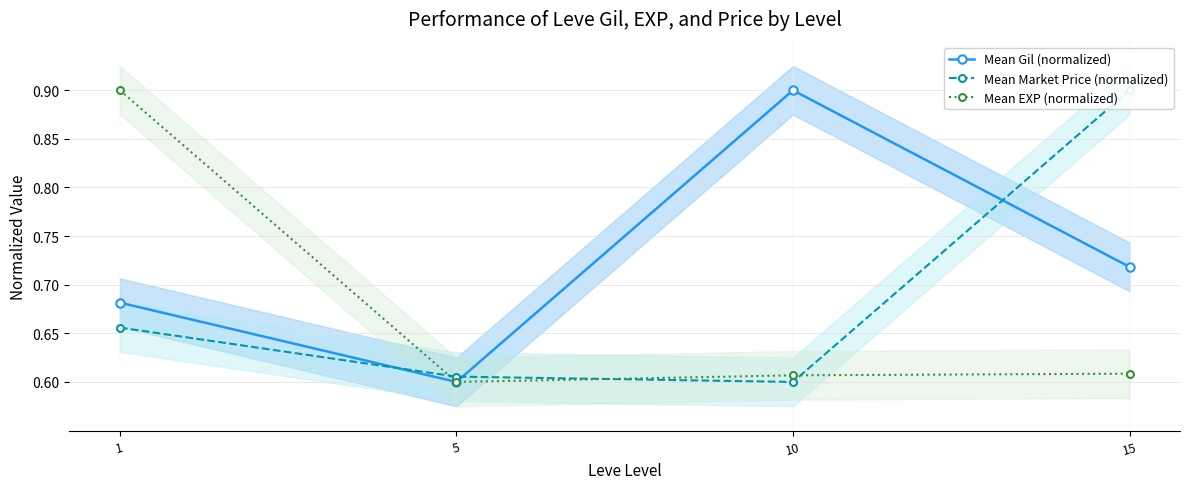

At how many categories does at least one series exceed 0?

4